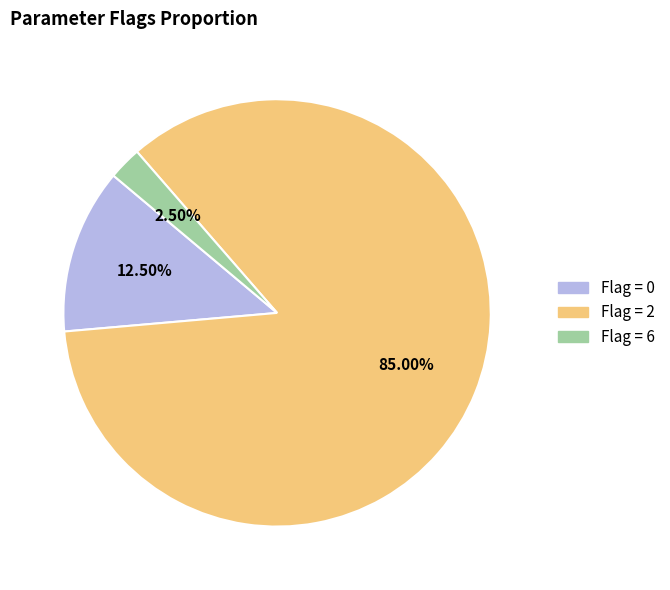

Does any single category account for the majority?

Yes